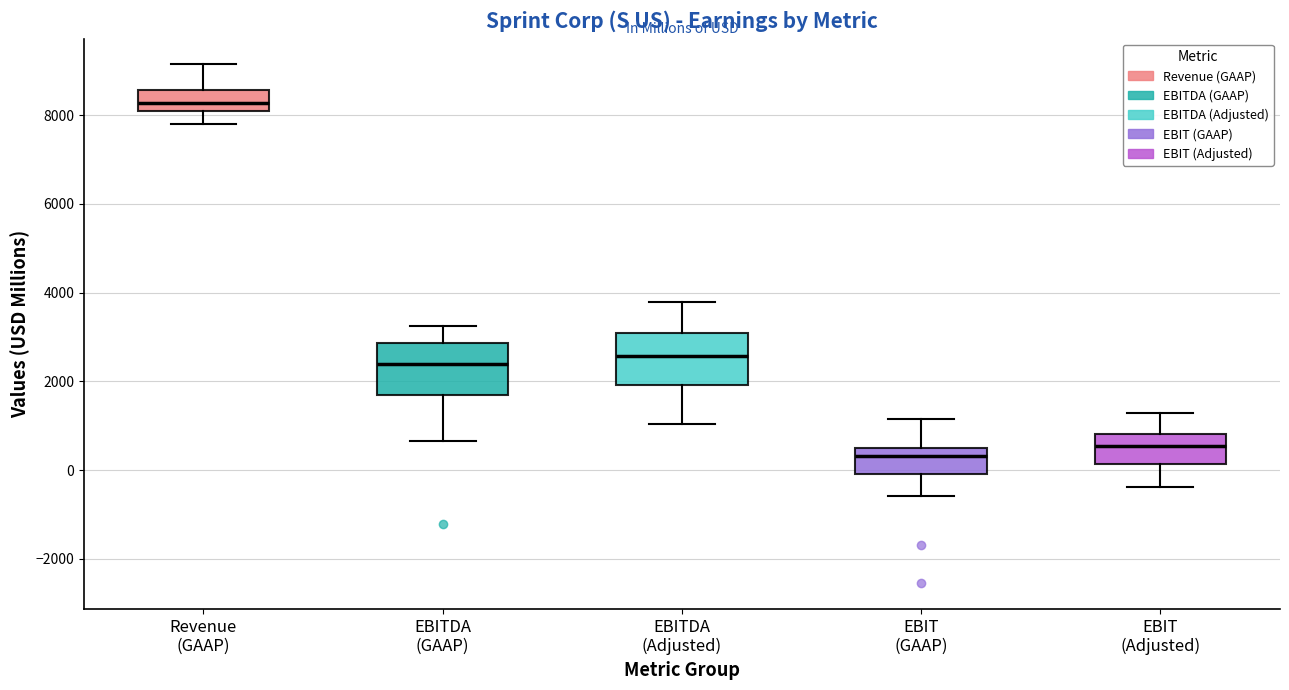

Which box has the lowest median line?

EBIT (GAAP)